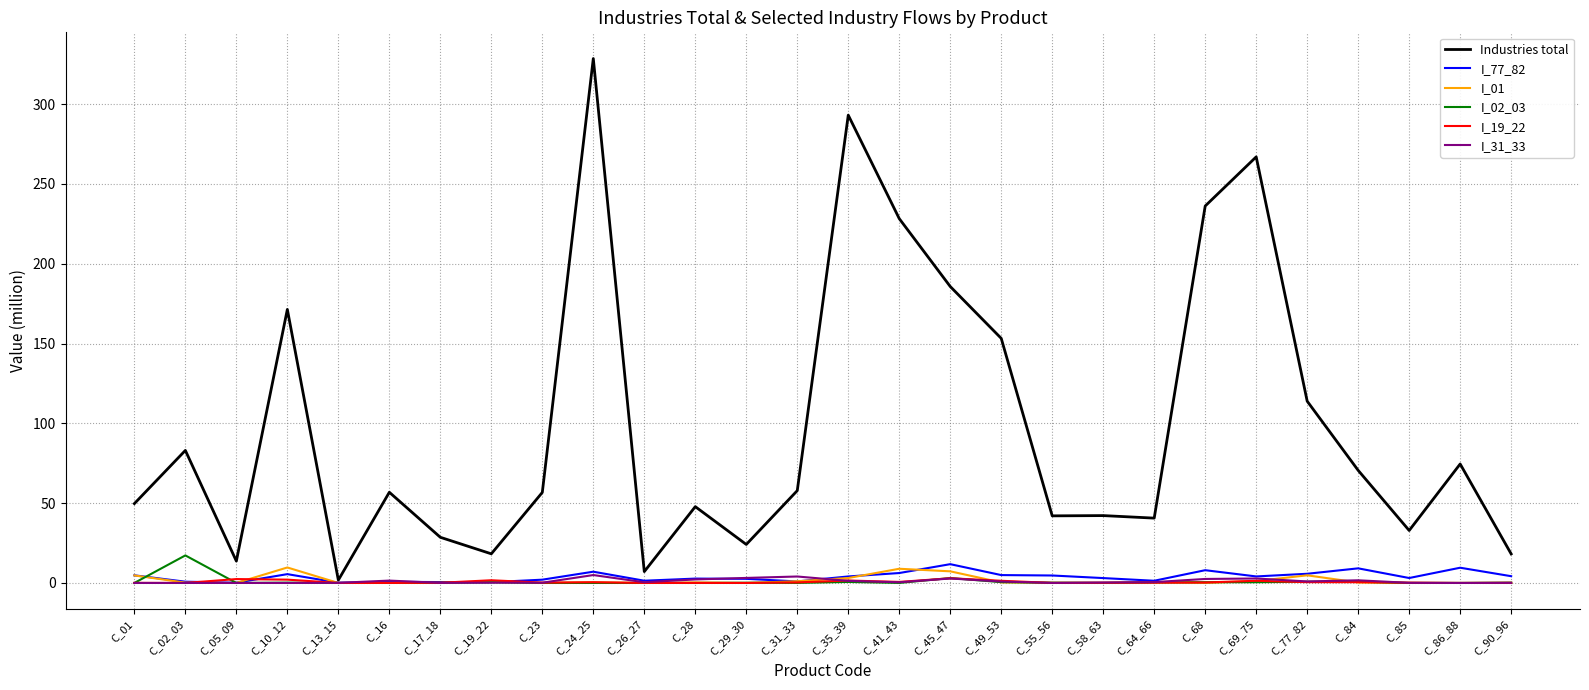

Which series has the largest range (max minus min)?

Industries total